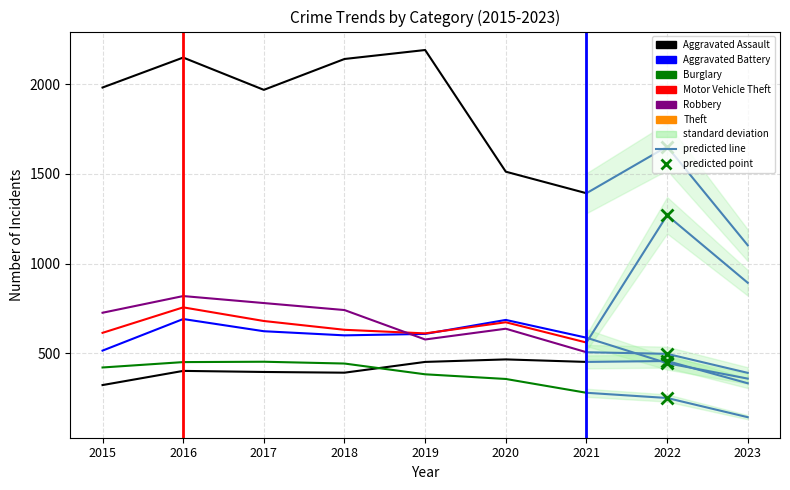

The value of Robbery at 2017 is 381. True or false?

False